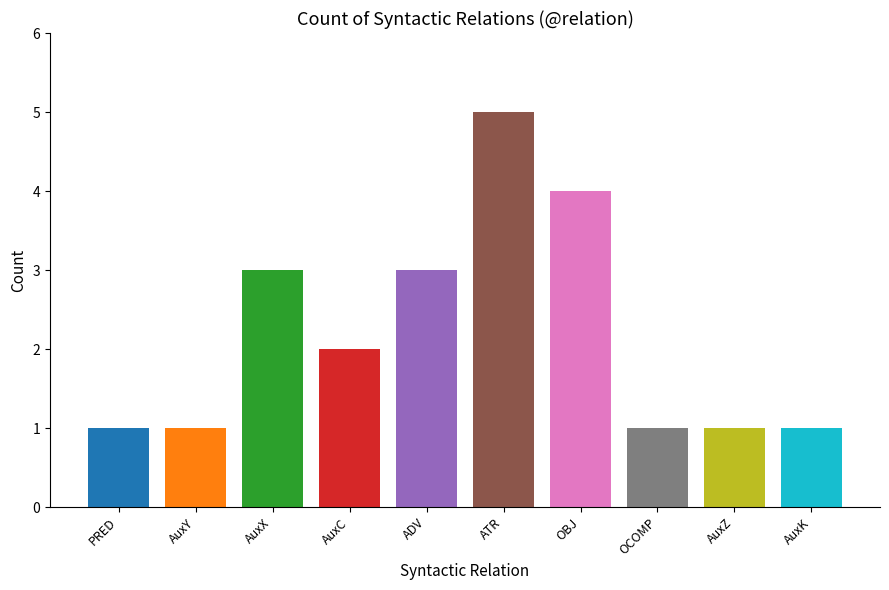

Reading right to left, list all the values displayed in this chart.

AuxK=1	AuxZ=1	OCOMP=1	OBJ=4	ATR=5	ADV=3	AuxC=2	AuxX=3	AuxY=1	PRED=1